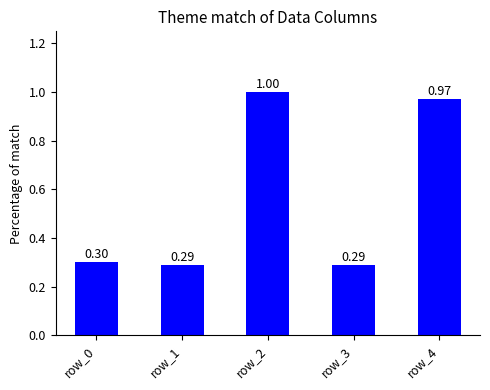

What is the value of the 1st bar from the left?

0.3